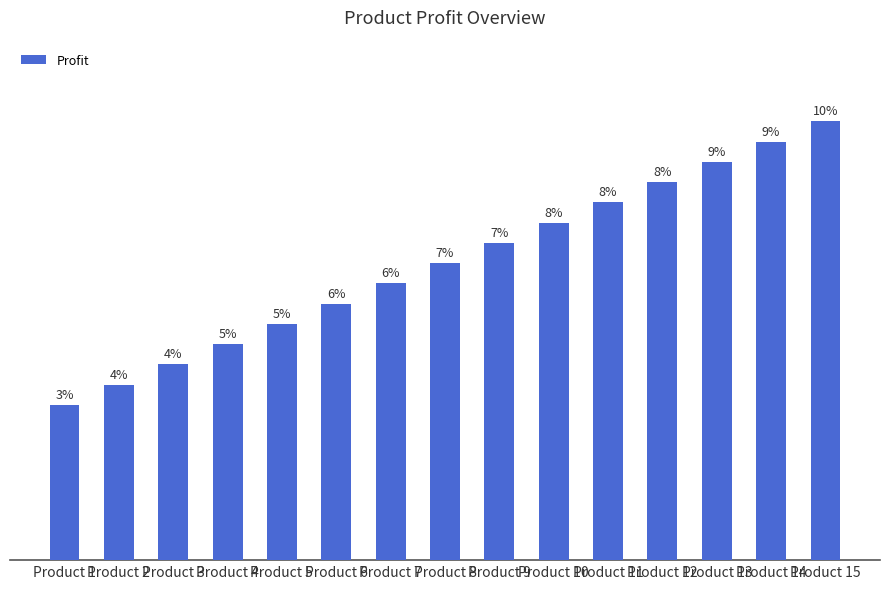

Is it true that the value at Product 6 is 88?

False